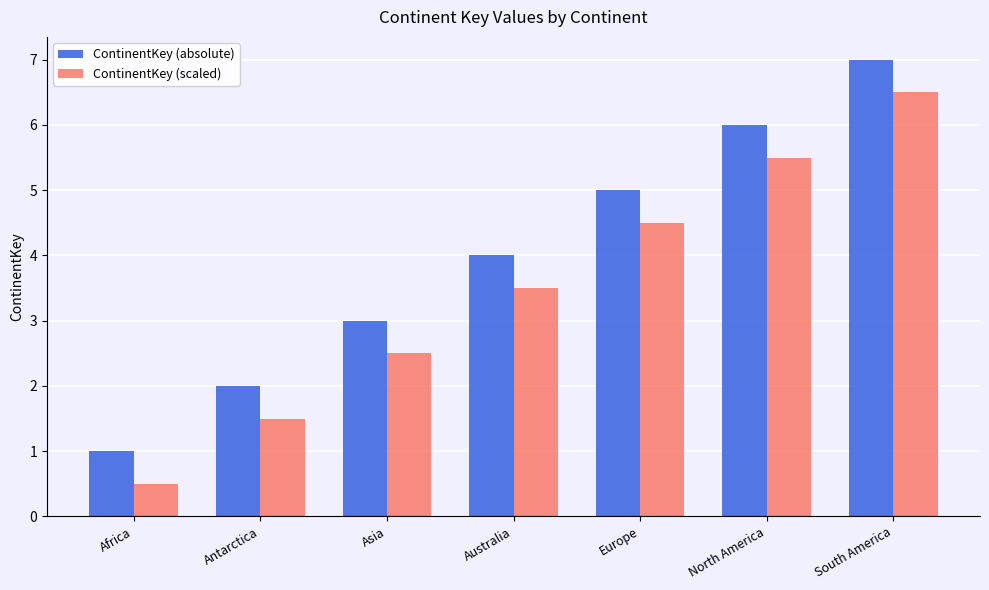

At which category is the sum across all series the highest?

South America